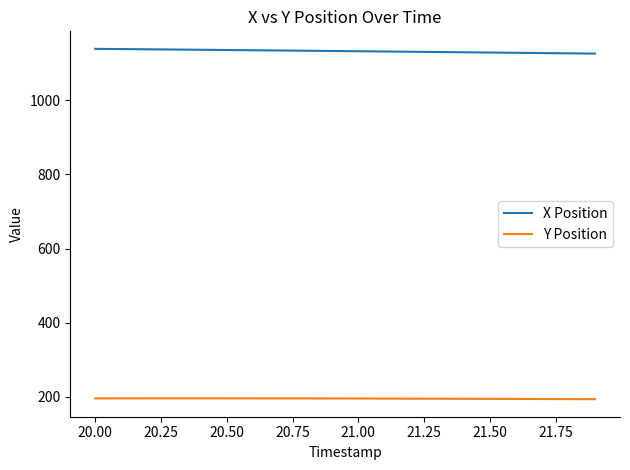

Which series has the largest total across all categories?

X Position